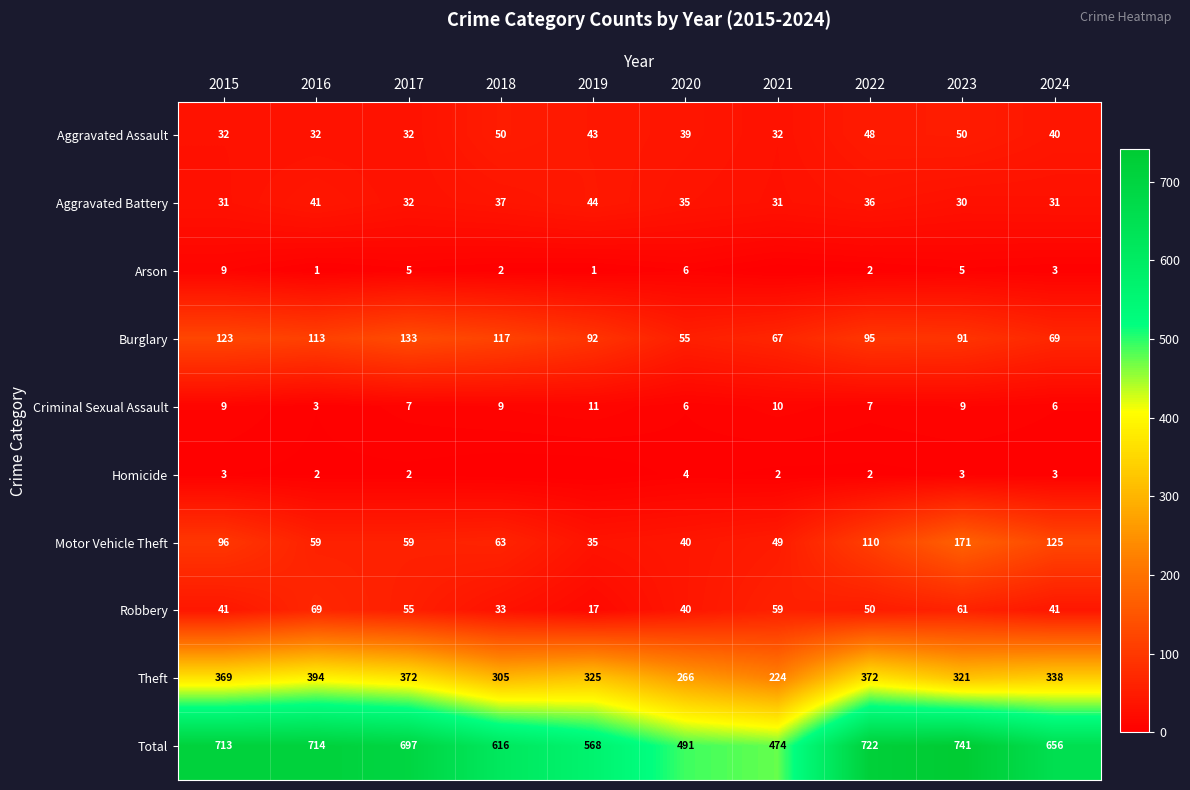

Between 2020 and 2019, which is larger?

2019